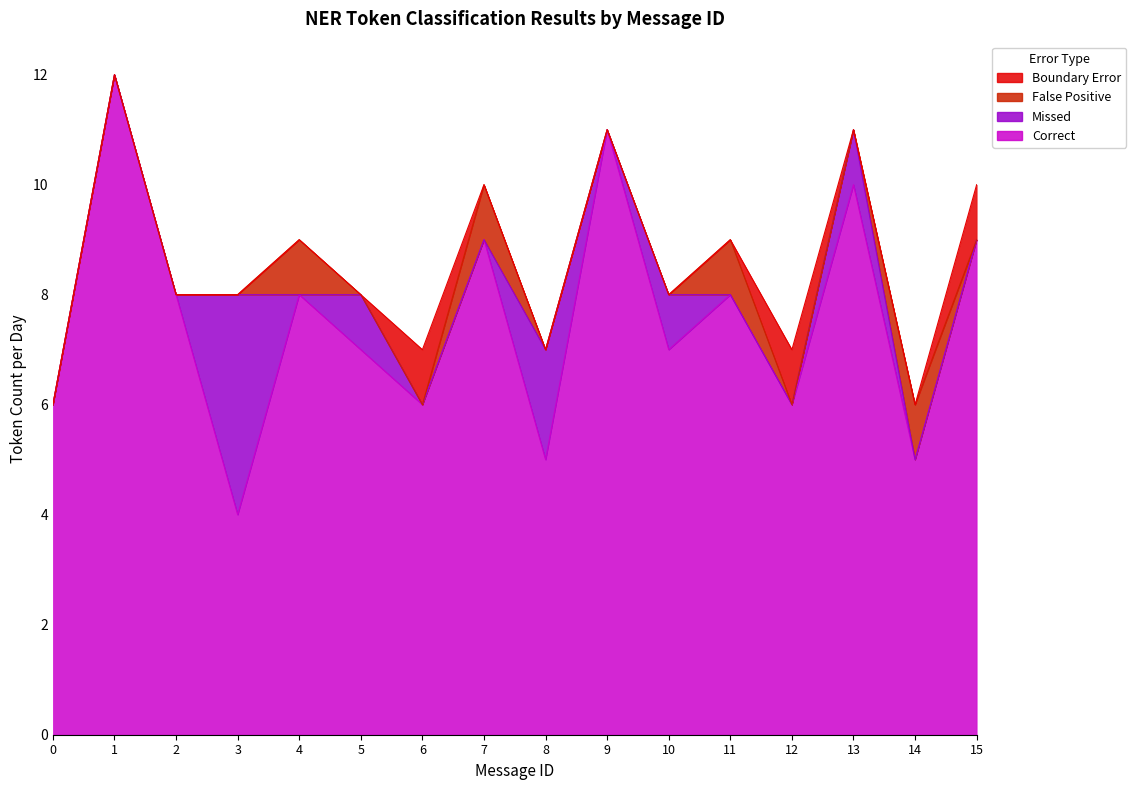

Which series has the widest spread of values?

Correct